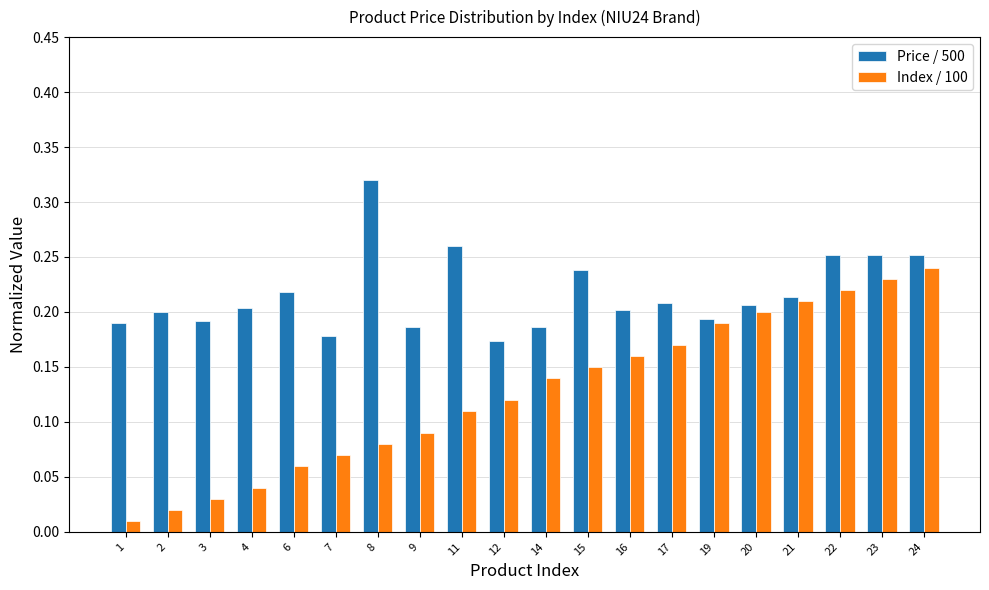

Where is Index / 100 nearest to the value 0?

1